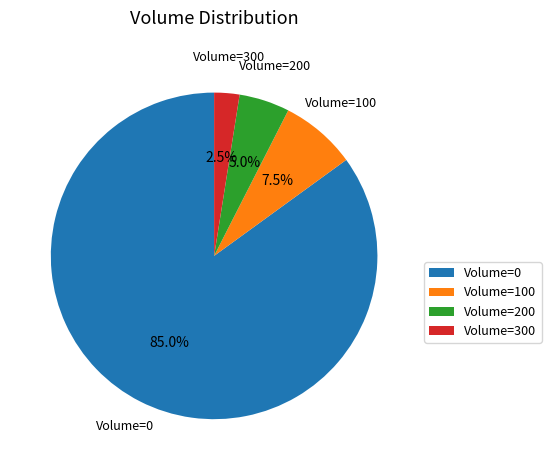

Which slice is the largest?

Volume=0